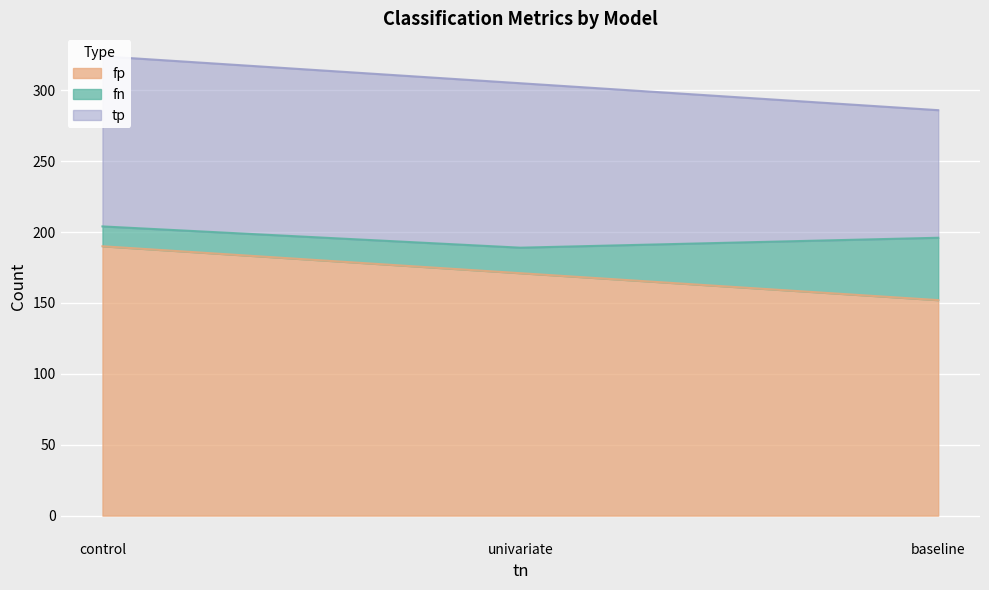

What is the total value across all series at univariate?

305